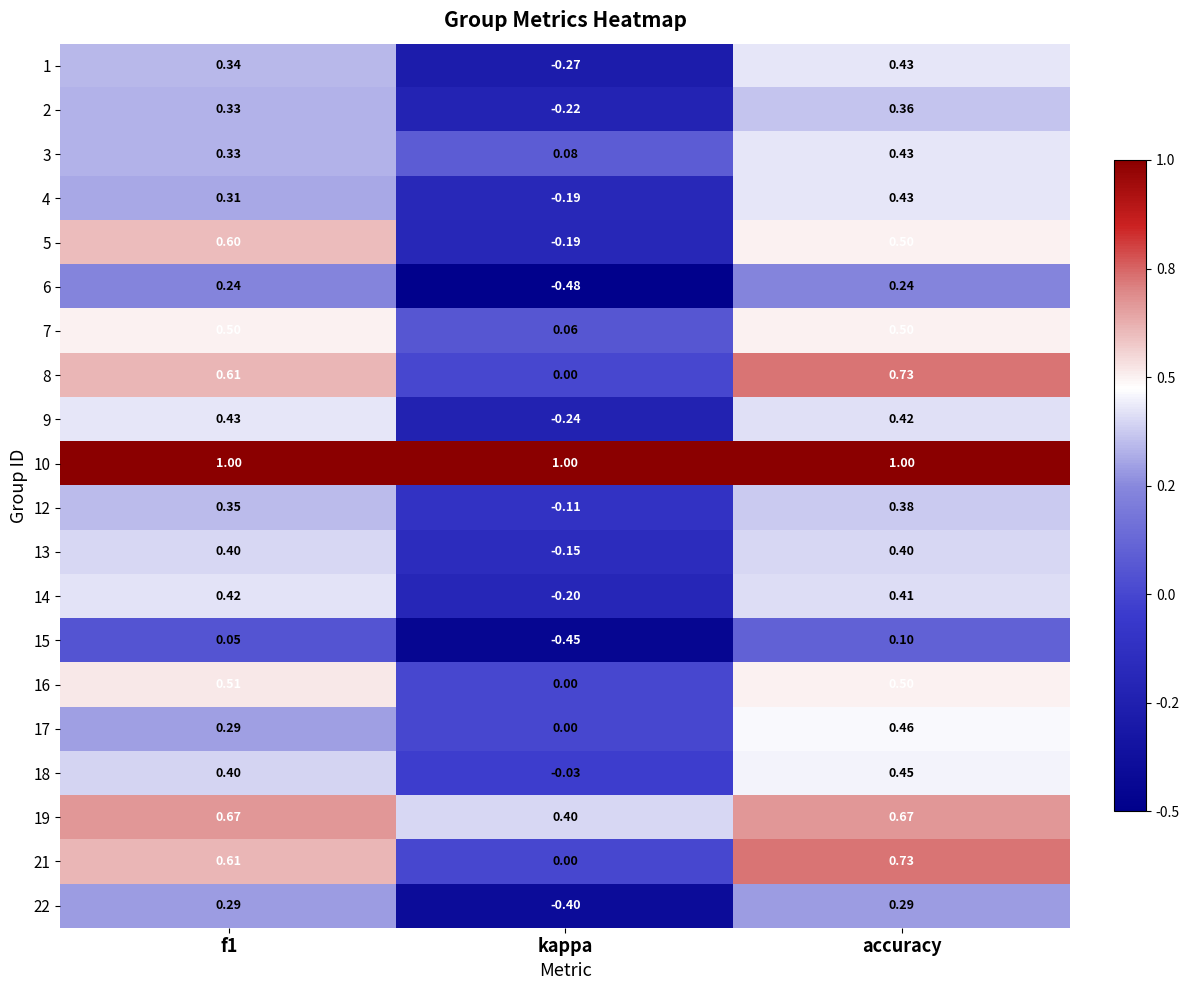

At which label is 14 closest to 0?

kappa